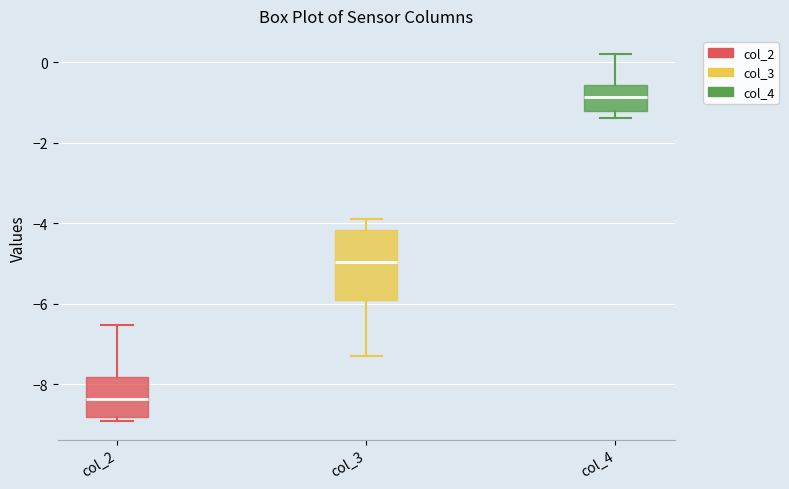

Reading left to right, transcribe this box plot: for each box, give where its median line is, the range the box spans, and where its two whiskers end, as read against the y-axis. The values are not printed on the chart, so give them approximately, as read against the axis.

col_2: median -8.4, box -8.8 to -7.8, whiskers -9.0 to -6.6
col_3: median -5.0, box -5.8 to -4.2, whiskers -7.2 to -4.0
col_4: median -0.8, box -1.2 to -0.6, whiskers -1.4 to 0.2